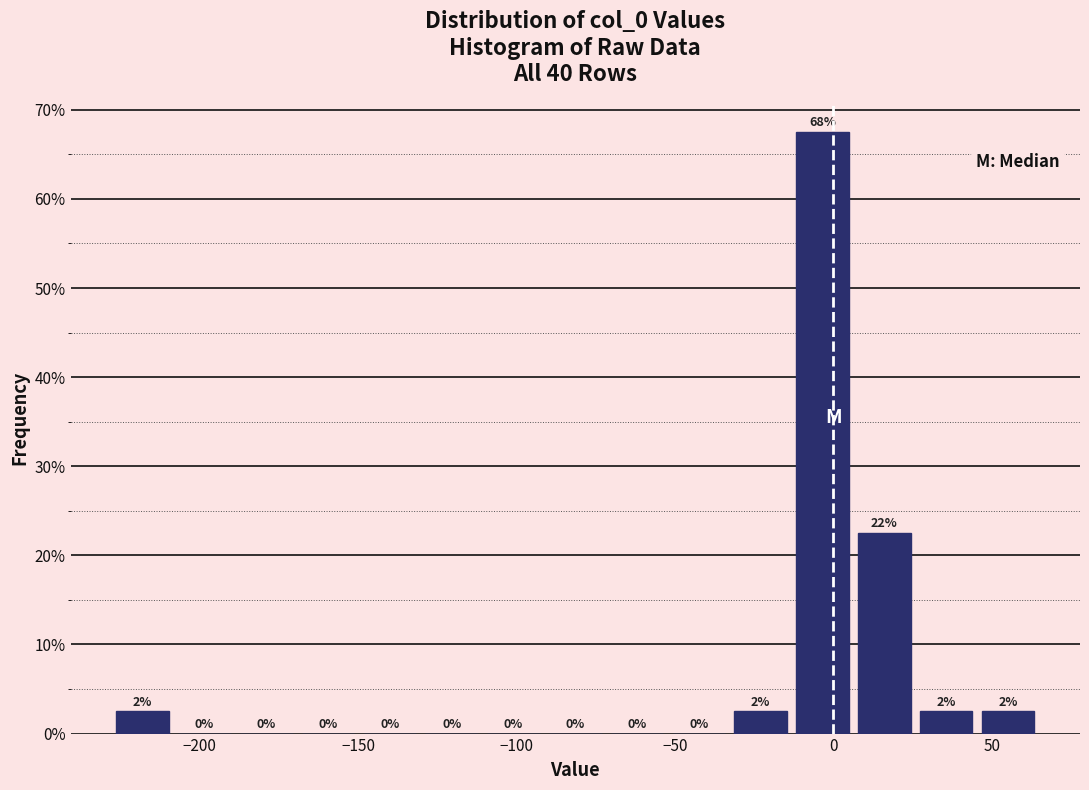

Around what value on the x-axis is the tallest bar? Give the approximate position of its centre, as read against the axis.

-5